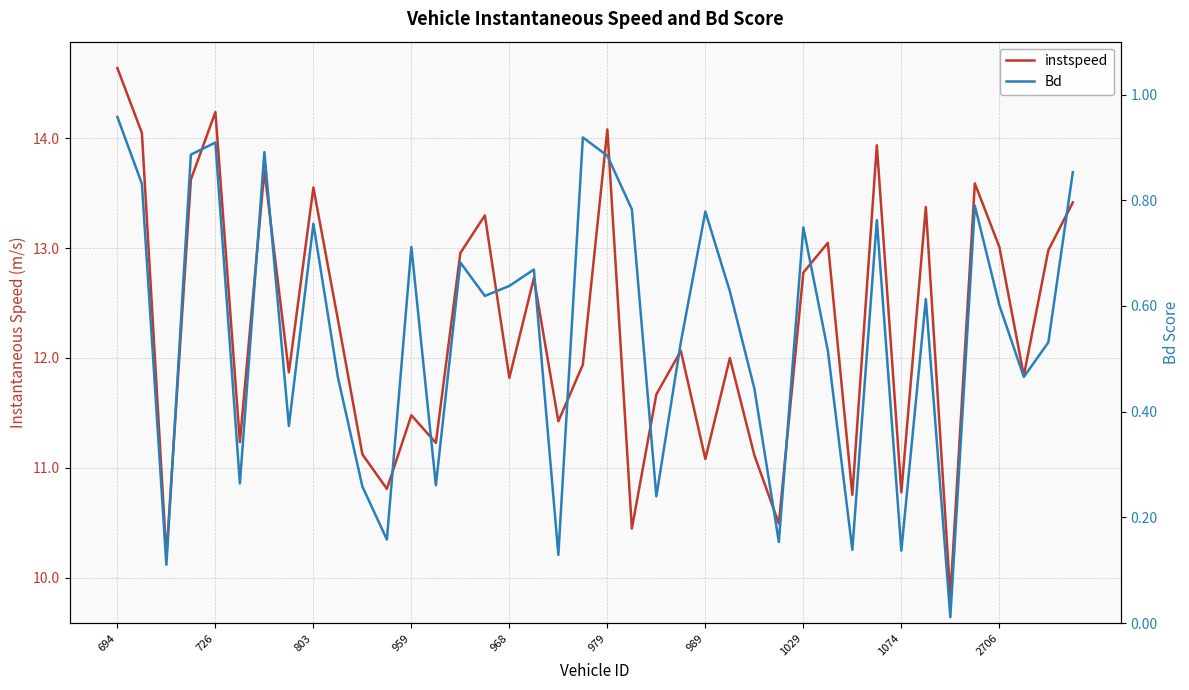

What is the difference between the instspeed values at 10 and 31?

2.8